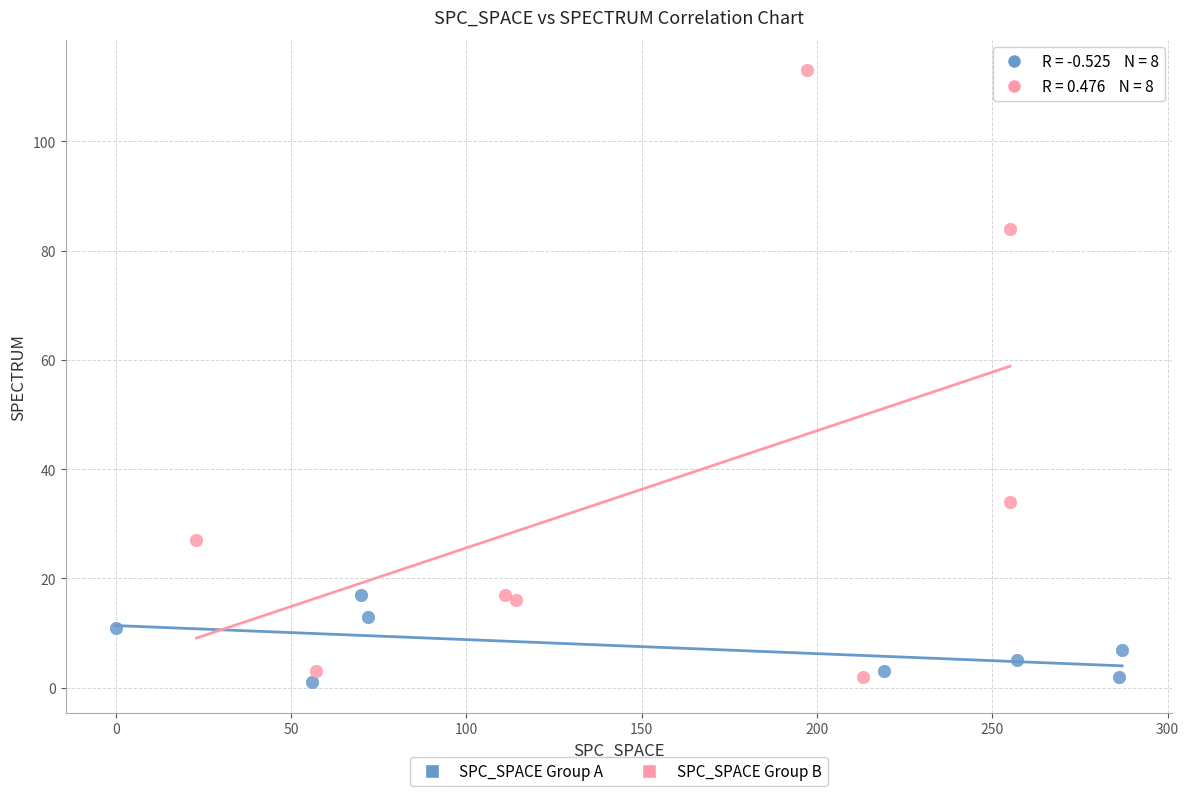

Which series contains the highest Y value?

SPC_SPACE Group B